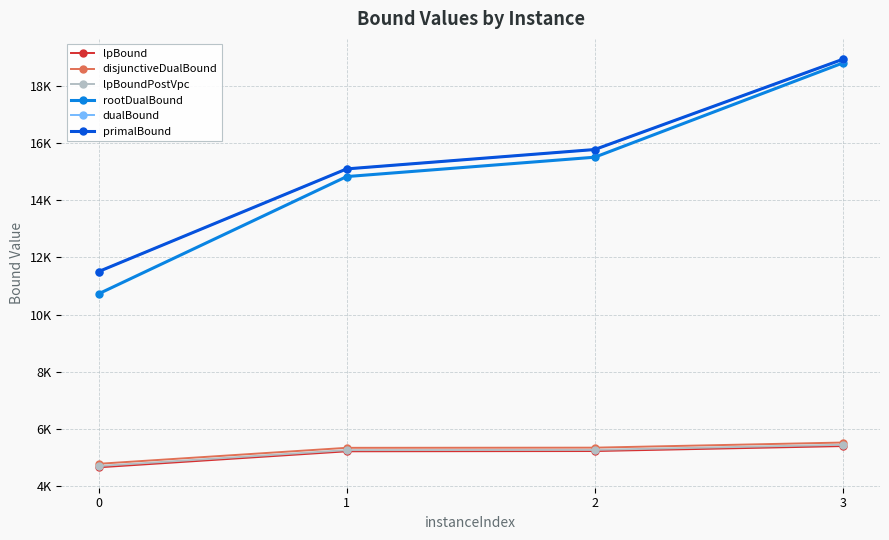

Where does the dualBound series first go above 15775?

2